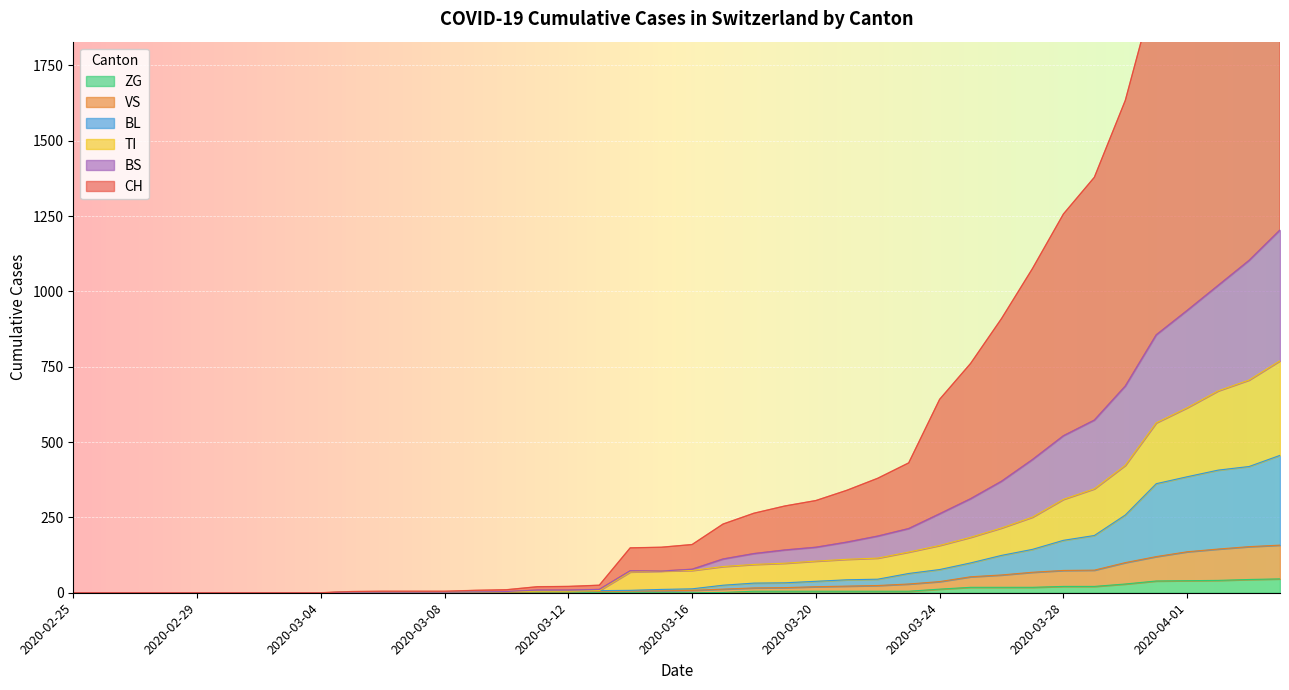

At which label is BL closest to 228?

2020-03-30